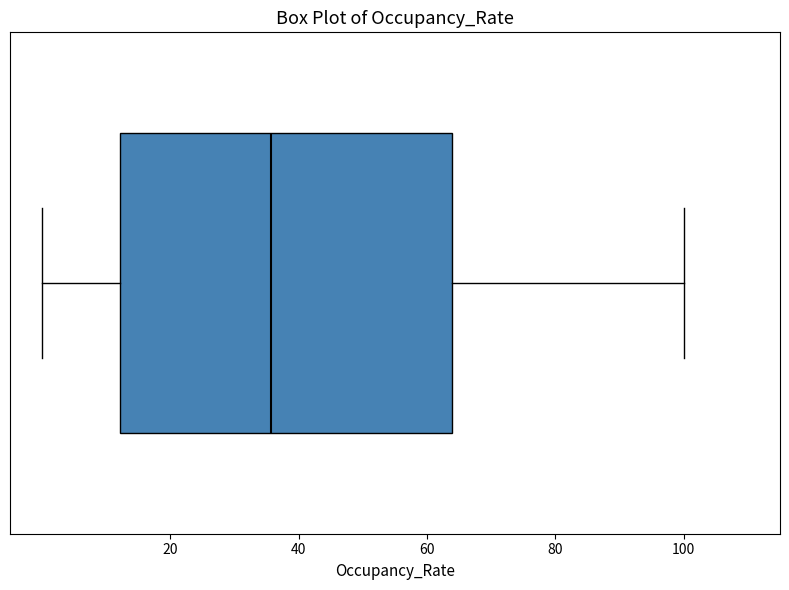

Transcribe this box plot: give where the median line is, the range the box spans, and where the two whiskers end, as read against the x-axis. The values are not printed on the chart, so give them approximately, as read against the axis.

median 36, box 12 to 64, whiskers 0 to 100